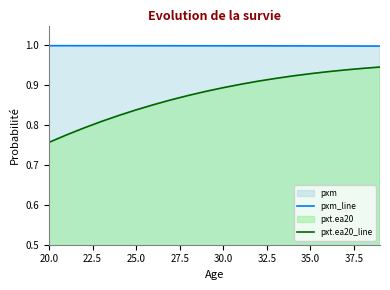

Which series has the largest range (max minus min)?

pxt.ea20_line